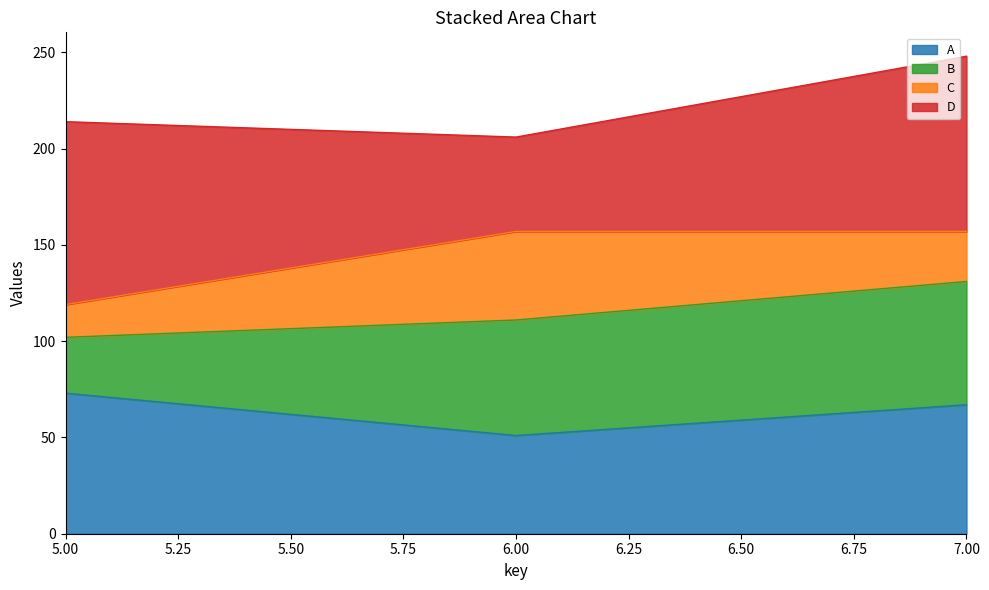

Rank the categories by A value from lowest to highest.

6.00, 7.00, 5.00